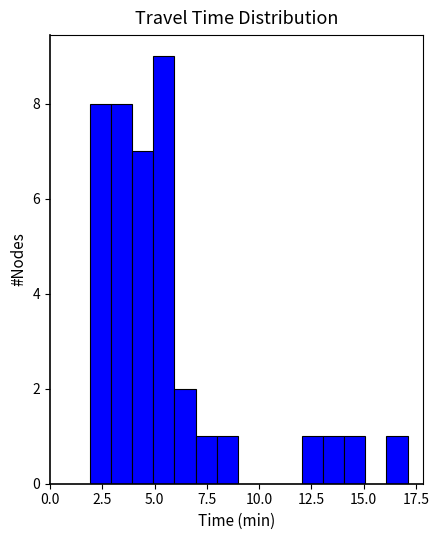

Read against the x-axis, roughly where is the centre of the tallest bar?

5.5